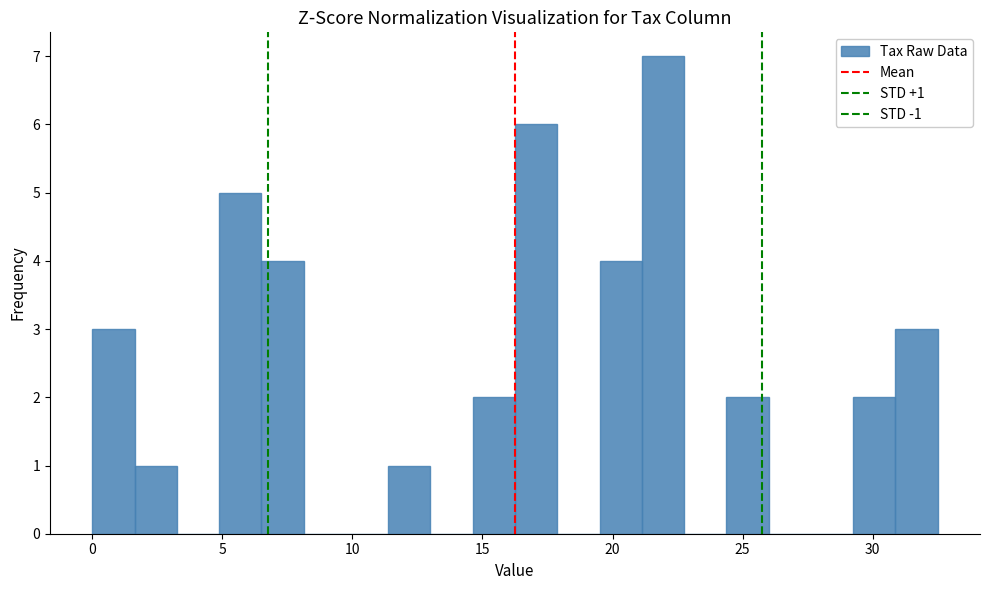

Read against the x-axis, roughly where is the centre of the tallest bar?

22.0